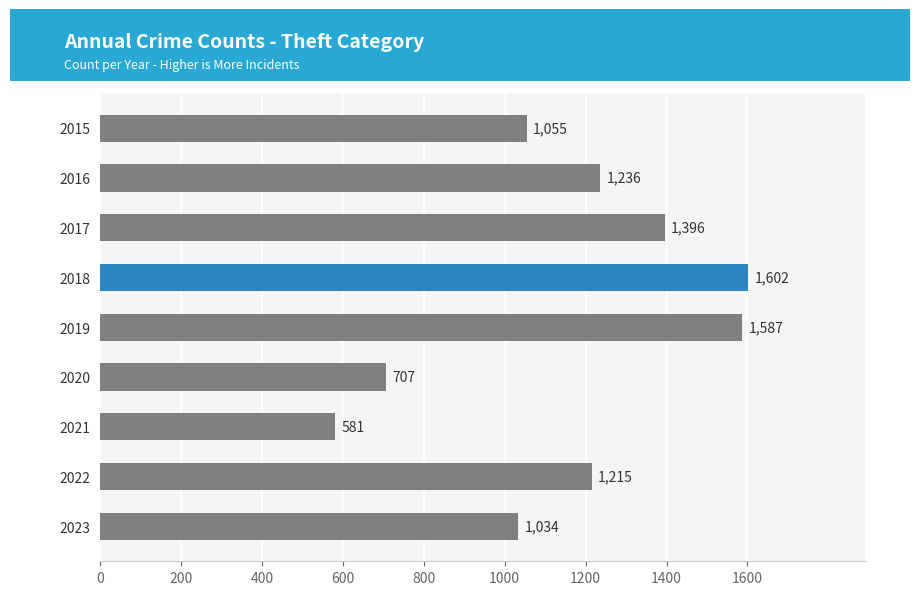

What is the minimum value shown in the chart?

581